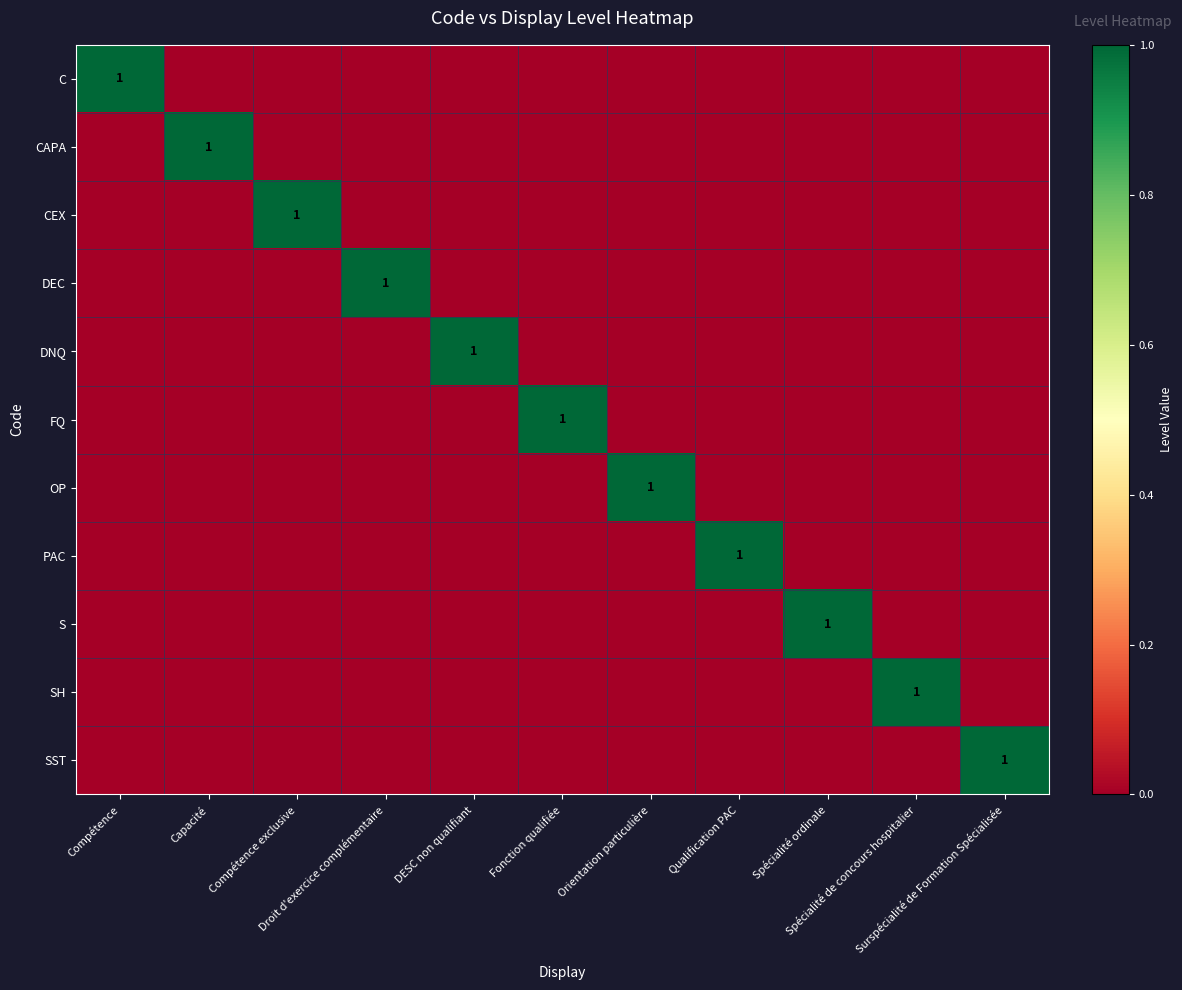

Is the value of DEC at DESC non qualifiant greater than the value of SST at Spécialité ordinale?

No